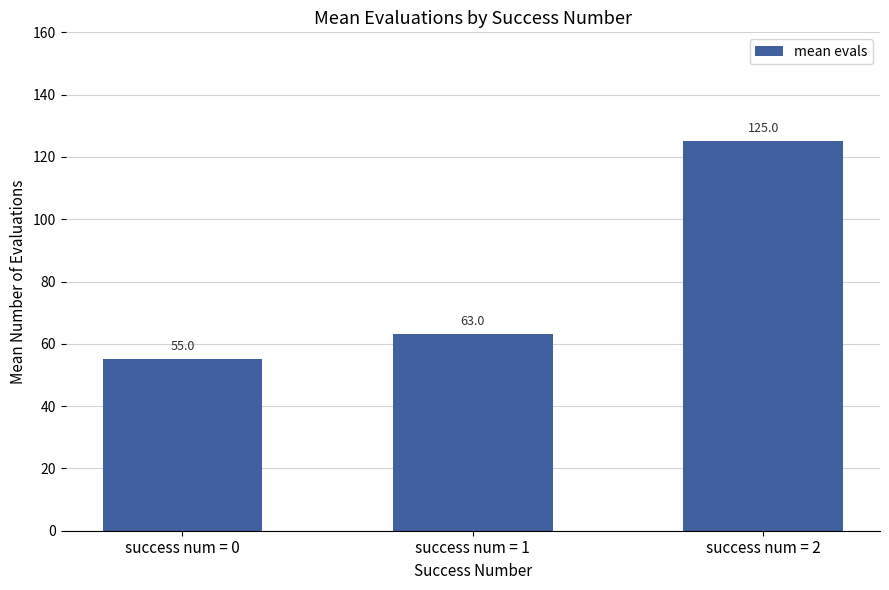

What is the difference between the values at success num = 1 and success num = 0?

8